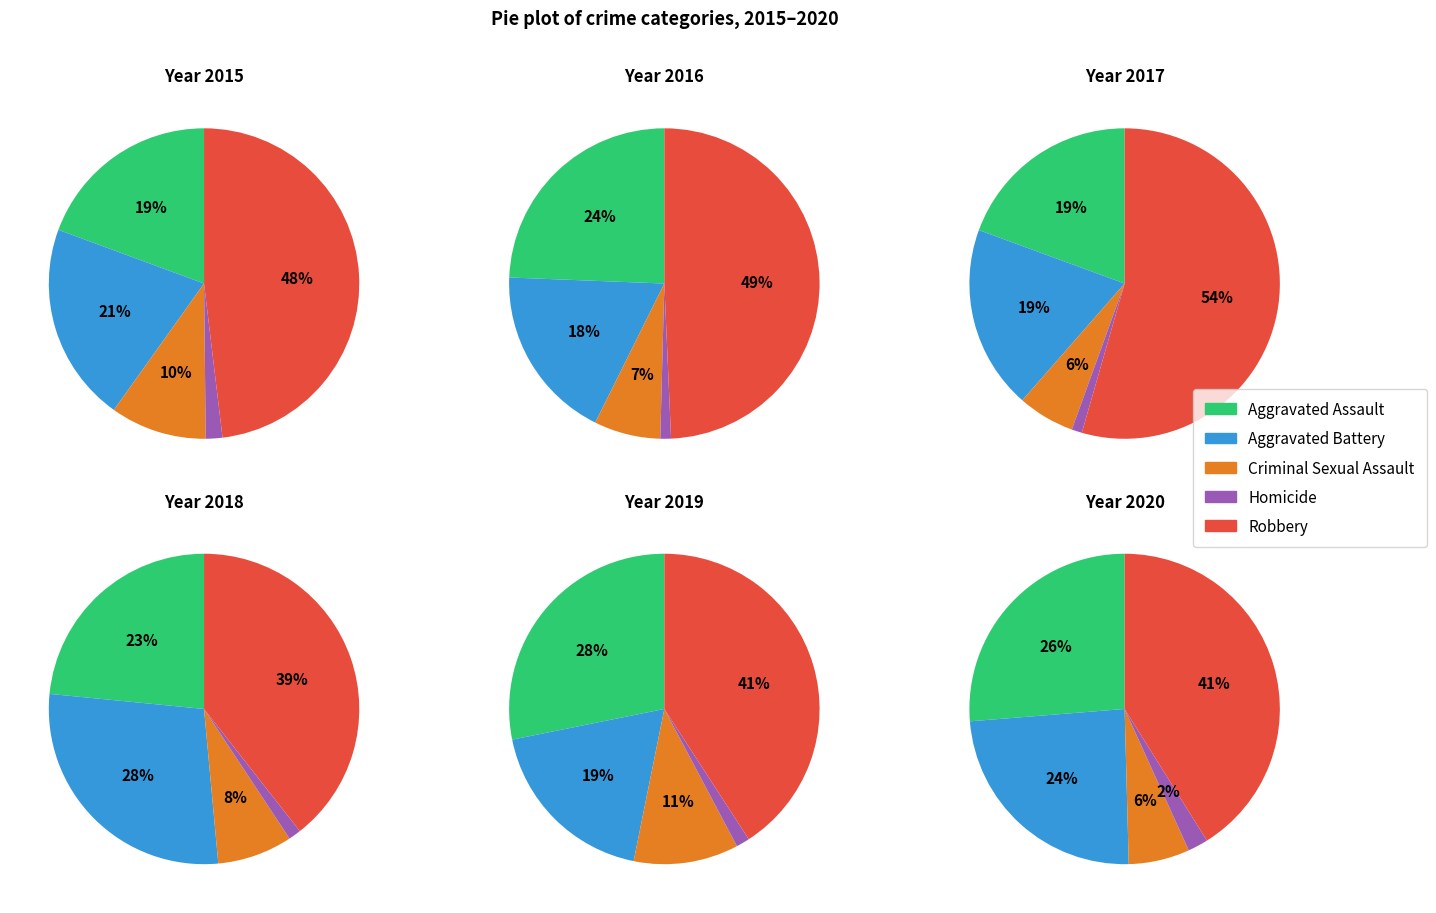

True or false: Criminal Sexual Assault accounts for 18% of the total.

False